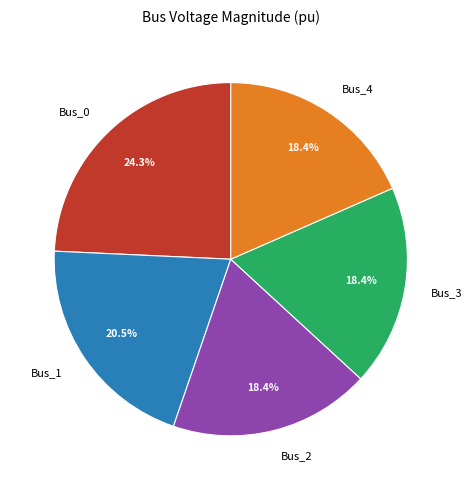

How many segments does this pie chart have?

5